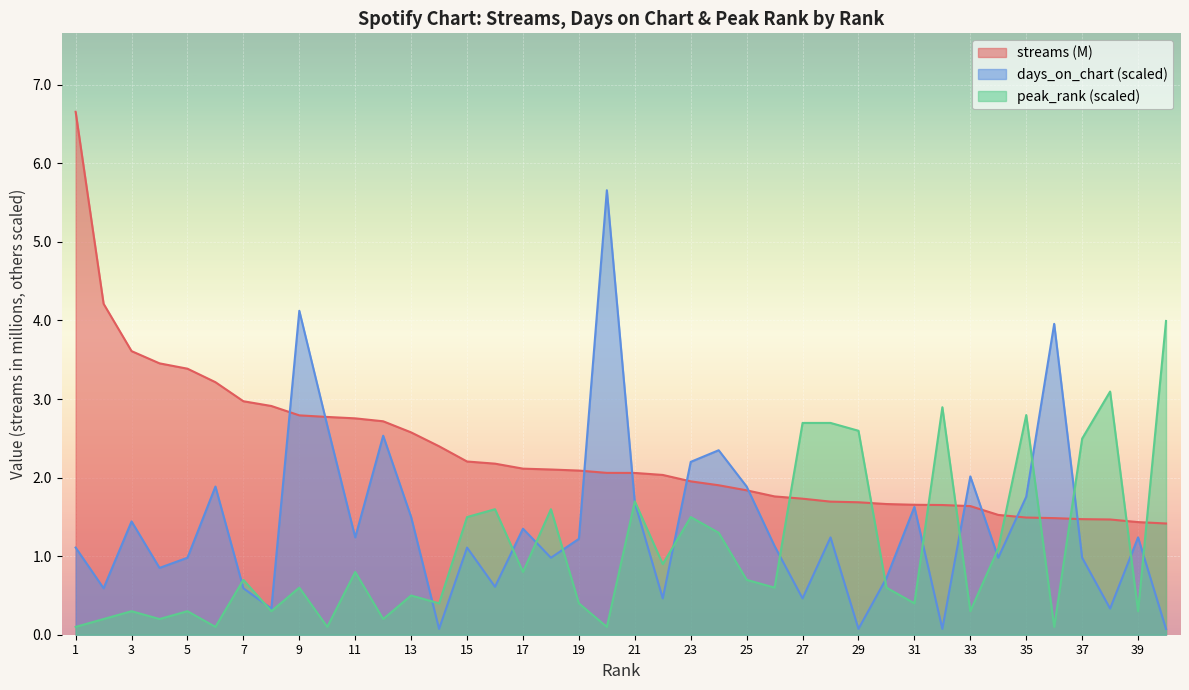

Read the peak_rank value at 11.

0.8